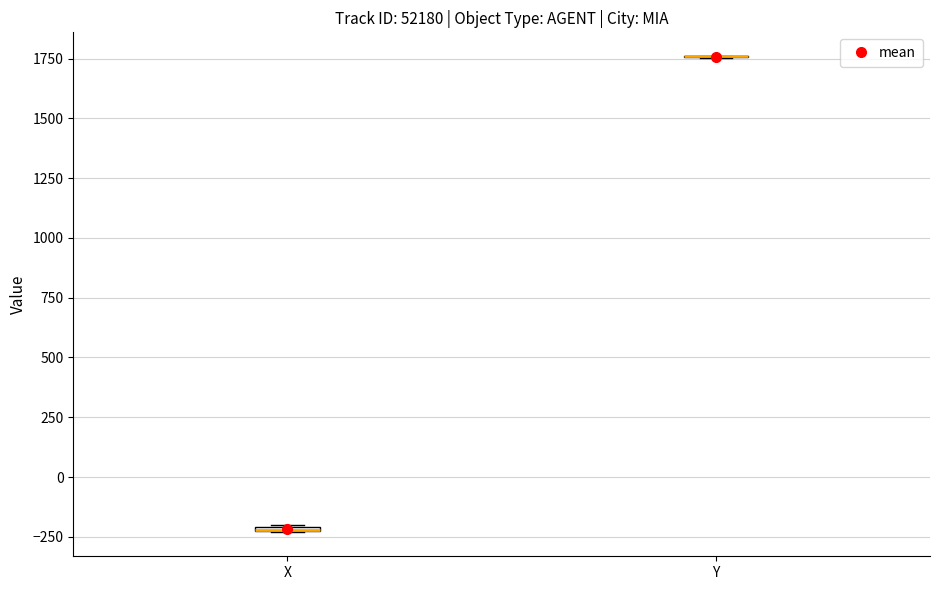

Where is the lower edge of the box for X on the y-axis? The values are not printed on the chart, so give them approximately, as read against the axis.

-250